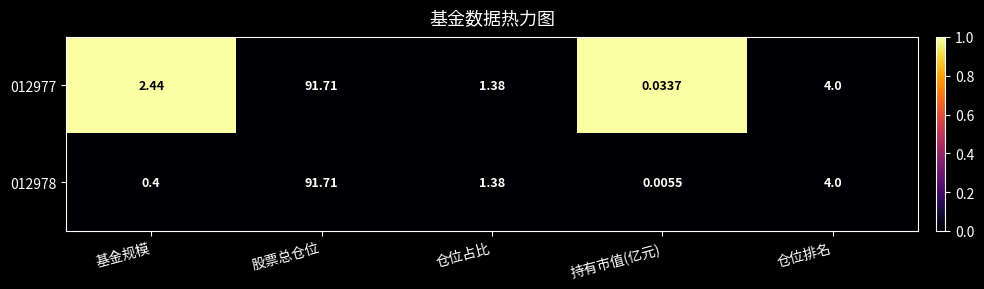

Rank the categories by 012978 value from highest to lowest.

股票总仓位, 仓位排名, 仓位占比, 基金规模, 持有市值(亿元)